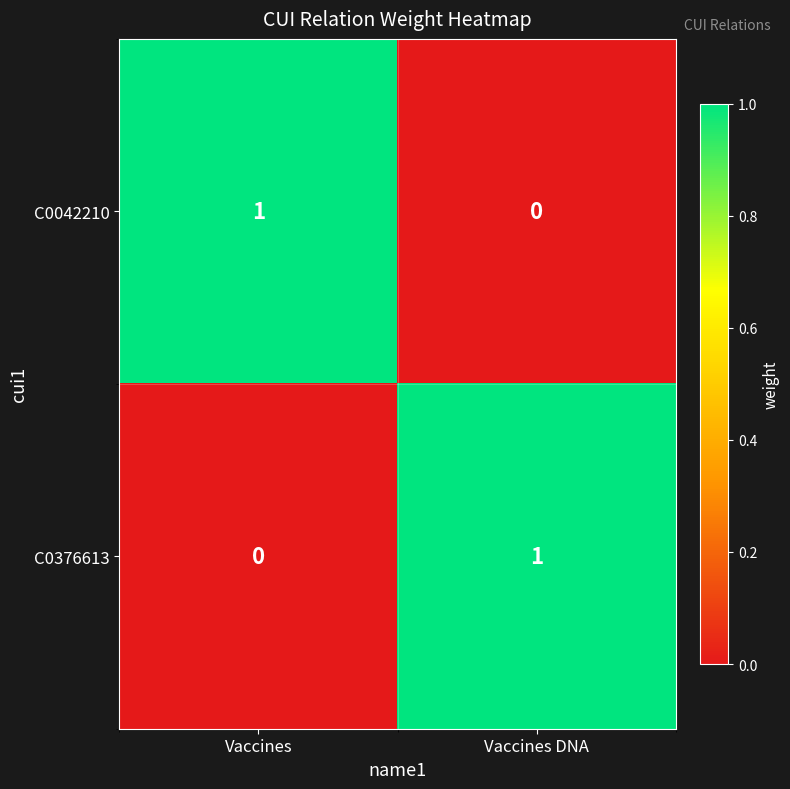

Is it true that C0376613 equals 1 at Vaccines DNA?

True